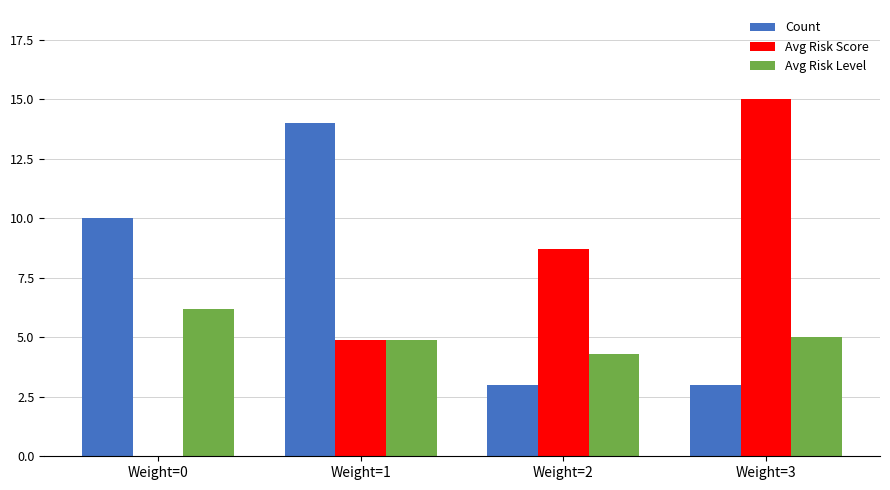

Is the value of Avg Risk Level at Weight=2 greater than the value of Count at Weight=0?

No